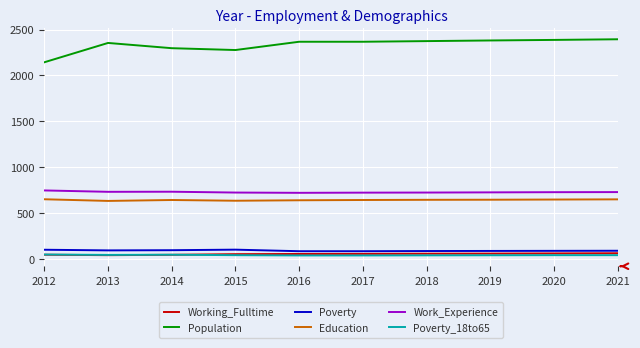

What is the difference between the maximum and minimum values in the Work_Experience series?

26